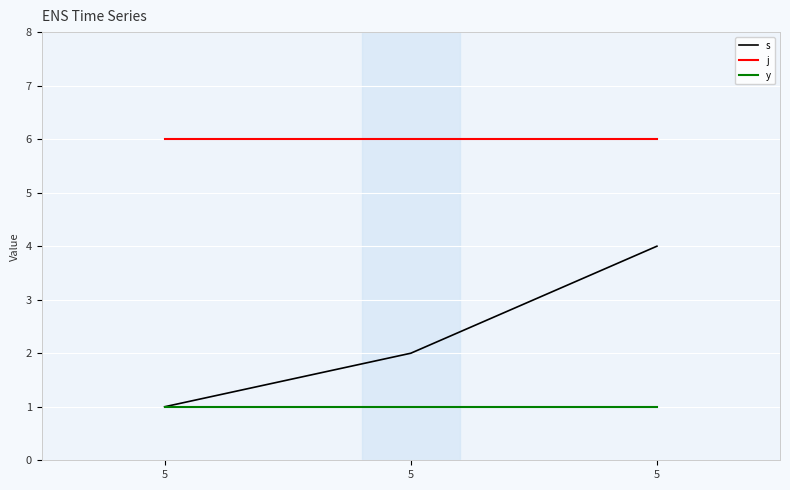

Is the value of j at 5 greater than the value of y at 5?

Yes